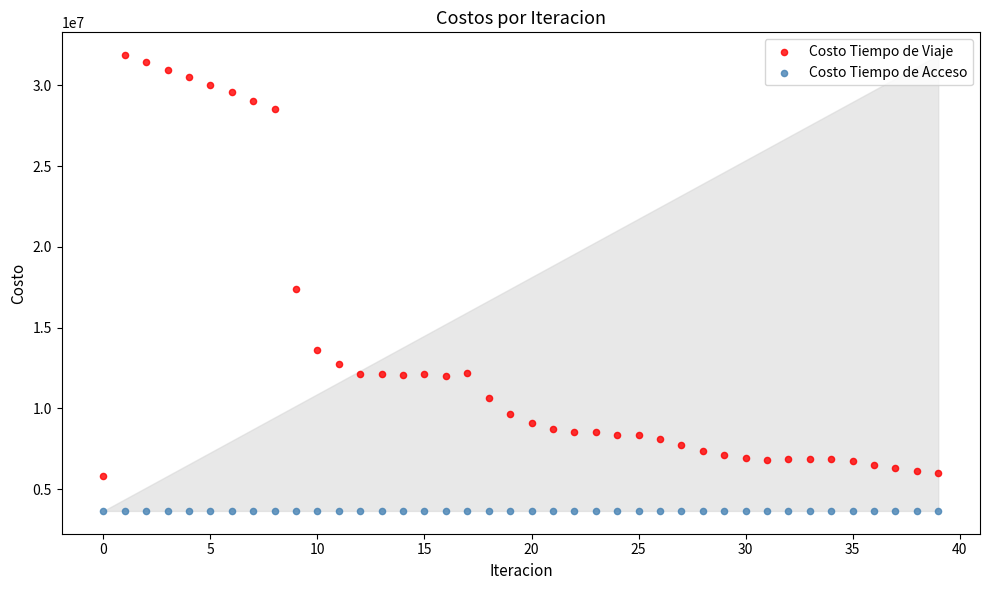

Which series reaches the maximum Y coordinate?

Costo Tiempo de Viaje